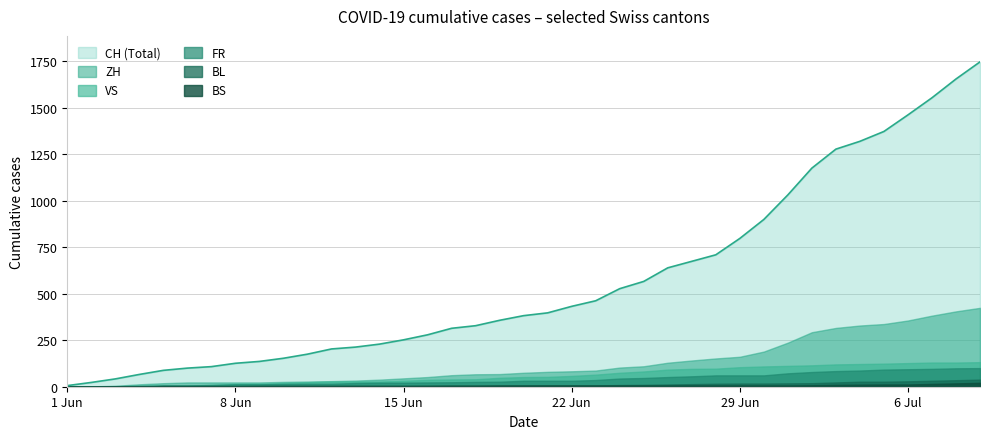

True or false: BS and VS intersect in this chart.

False